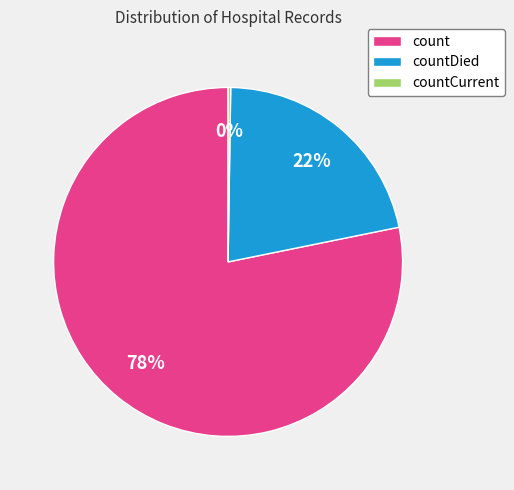

To the nearest percent, what is the average slice percentage?

33%